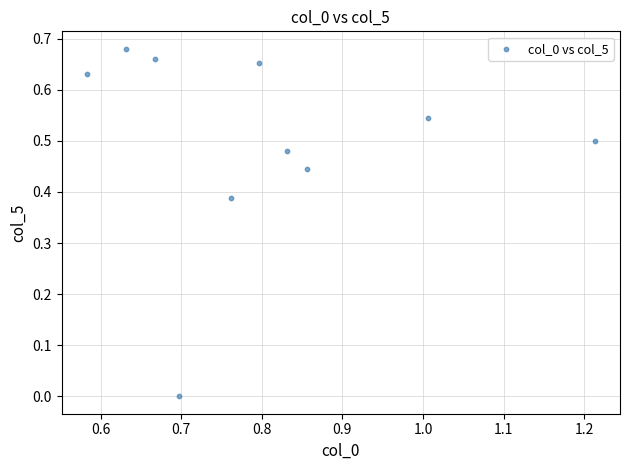

What is the average X value?

0.8